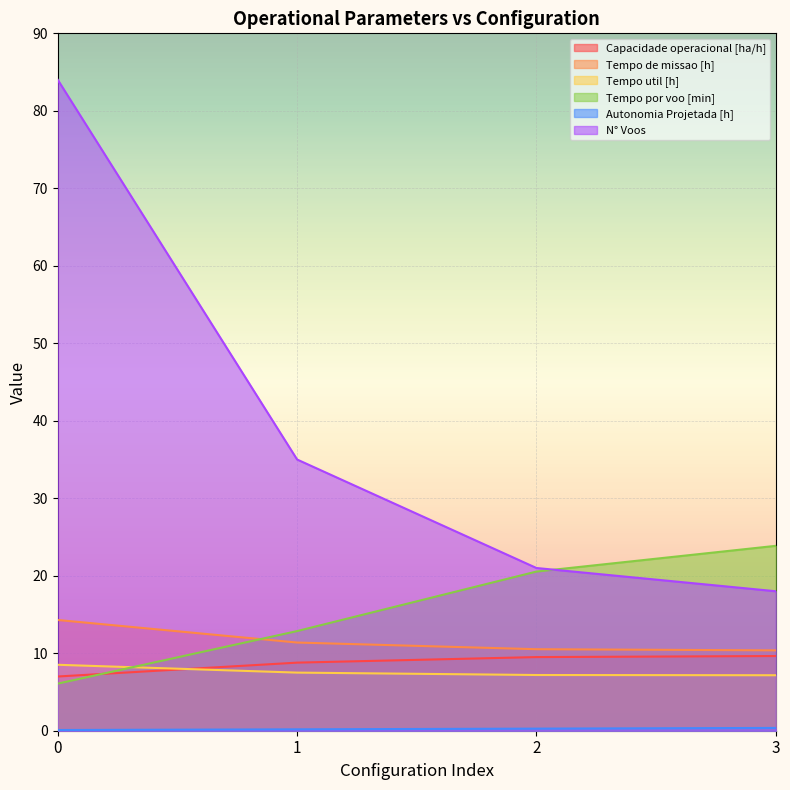

Reading left to right, transcribe all the data shown in this chart.

Capacidade operacional [ha/h]: 0=7.0	1=8.8	2=9.5	3=9.6
Tempo de missao [h]: 0=14.3	1=11.4	2=10.5	3=10.4
Tempo util [h]: 0=8.5	1=7.5	2=7.2	3=7.2
Tempo por voo [min]: 0=6.1	1=12.9	2=20.5	3=23.9
Autonomia Projetada [h]: 0=0.1	1=0.2	2=0.3	3=0.4
N° Voos: 0=84.0	1=35.0	2=21.0	3=18.0